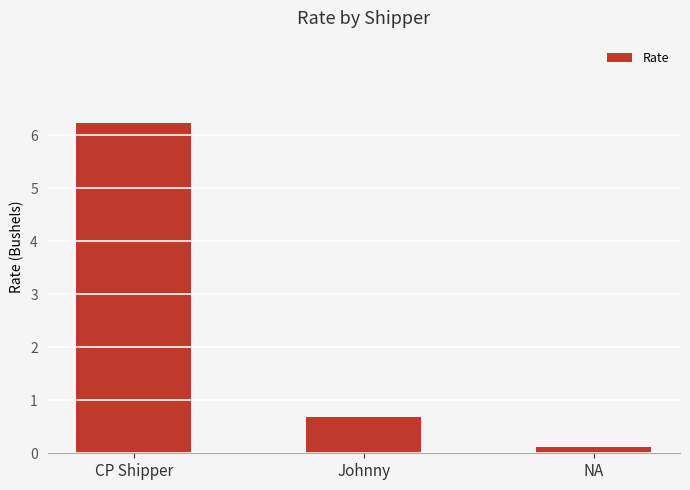

What is the label of the 2nd bar from the left?

Johnny